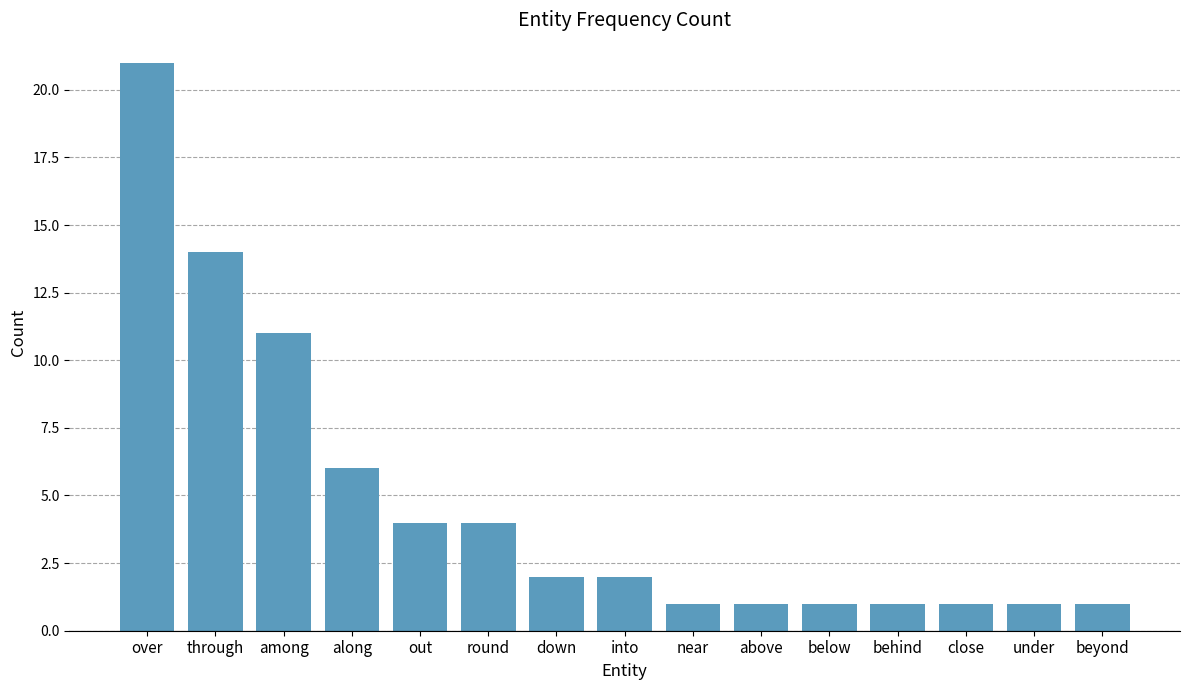

What is the value of the 9th bar from the left?

1